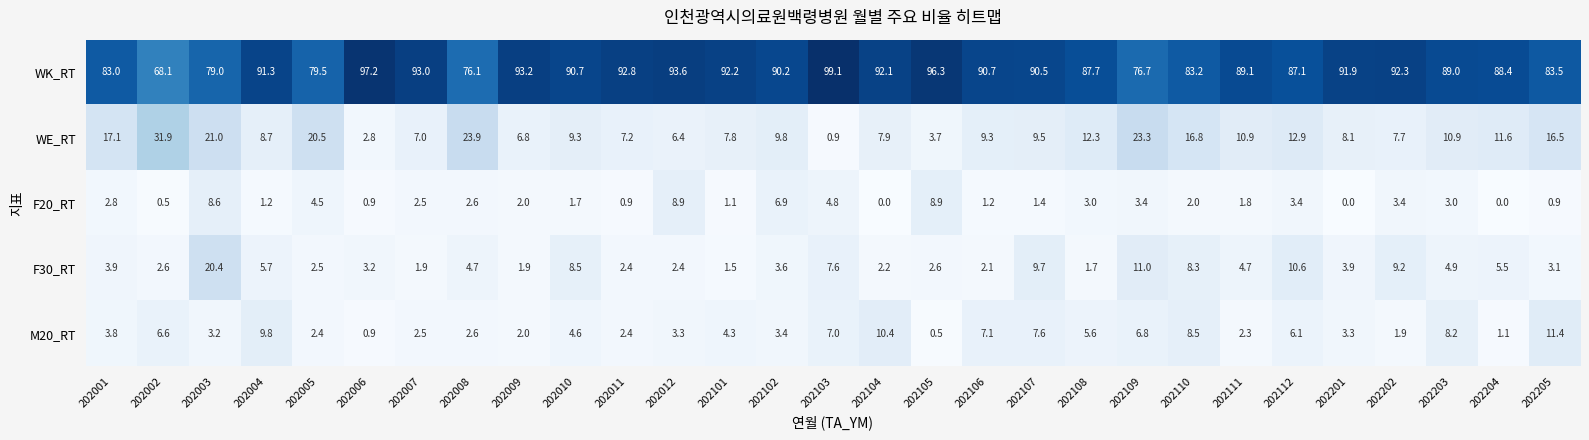

What is the maximum value for M20_RT?

11.4